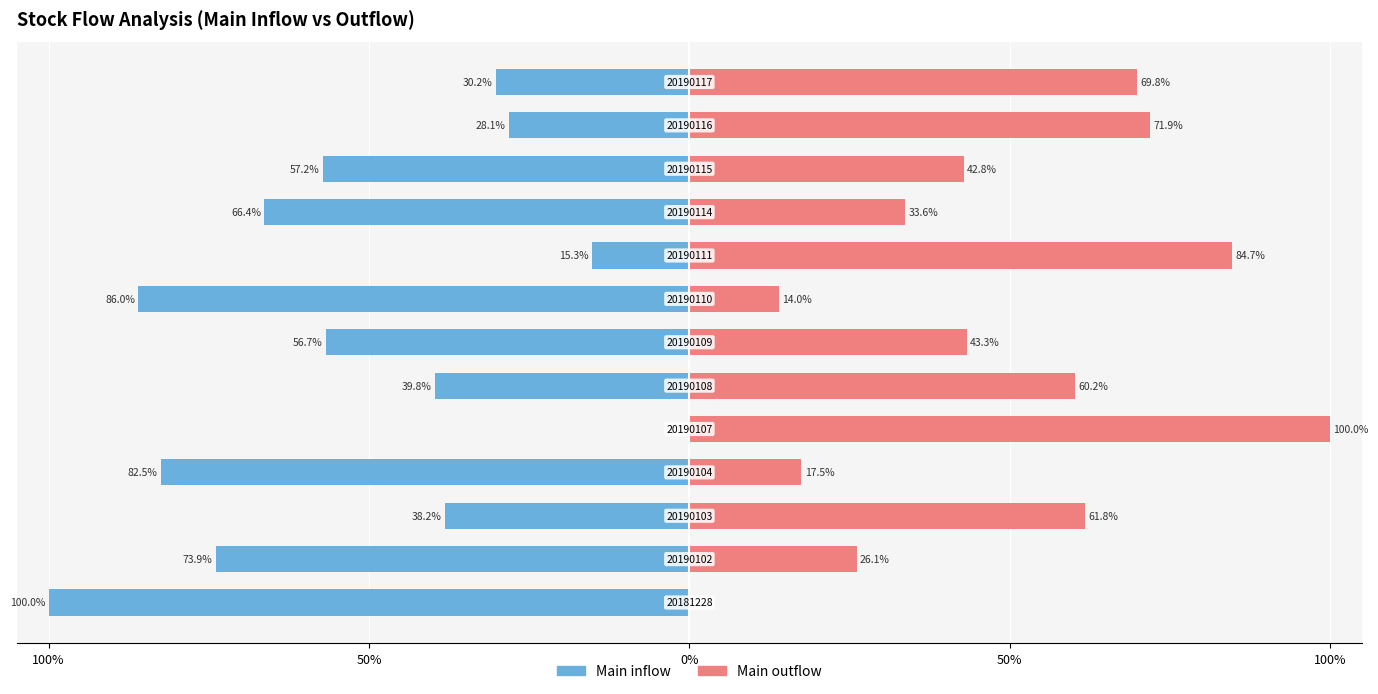

Is it true that Main outflow equals 87.2 at 0%?

False